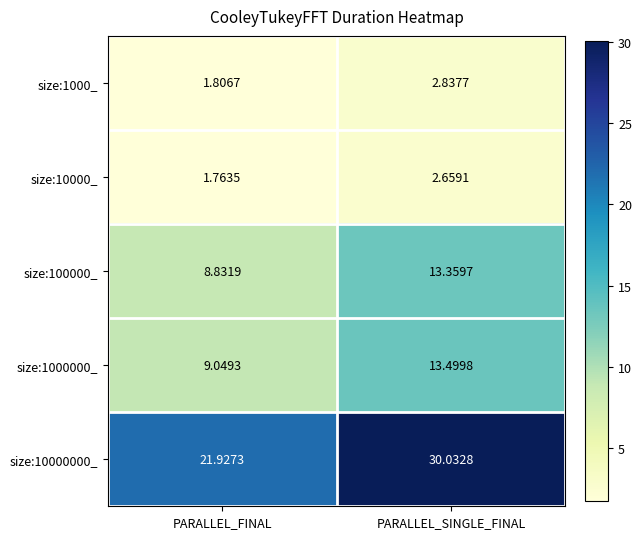

At how many categories does at least one series exceed 10?

2